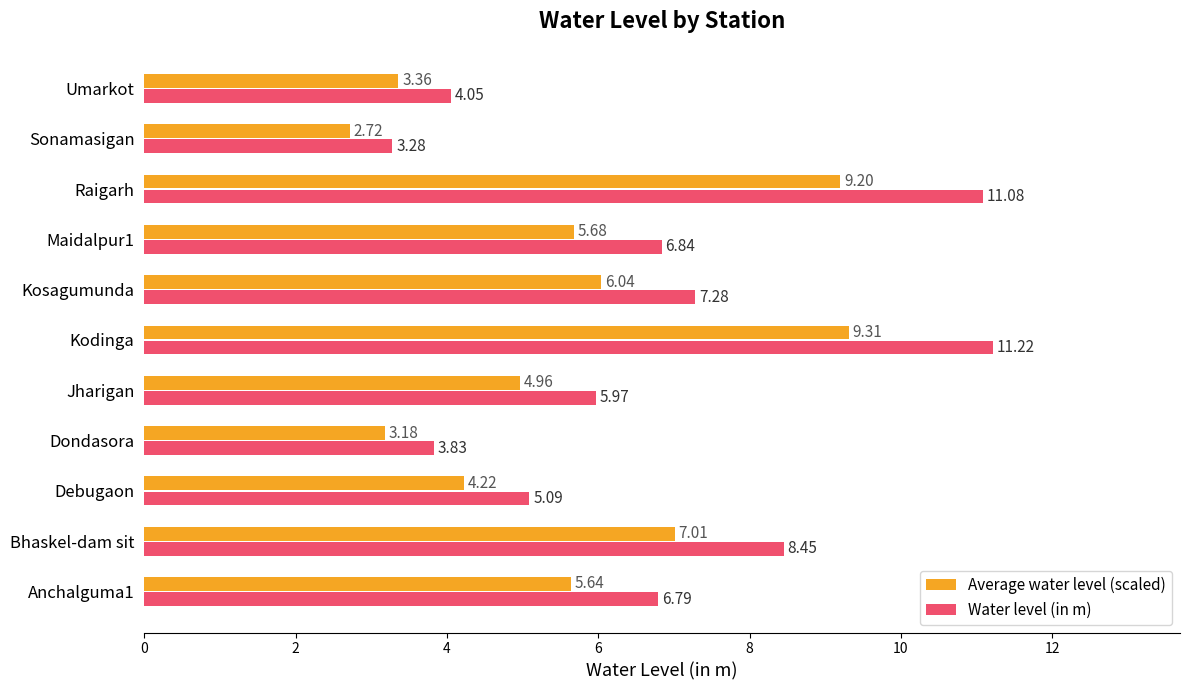

Rank the categories by Average water level (scaled) value from highest to lowest.

Kodinga, Raigarh, Bhaskel-dam sit, Kosagumunda, Maidalpur1, Anchalguma1, Jharigan, Debugaon, Umarkot, Dondasora, Sonamasigan